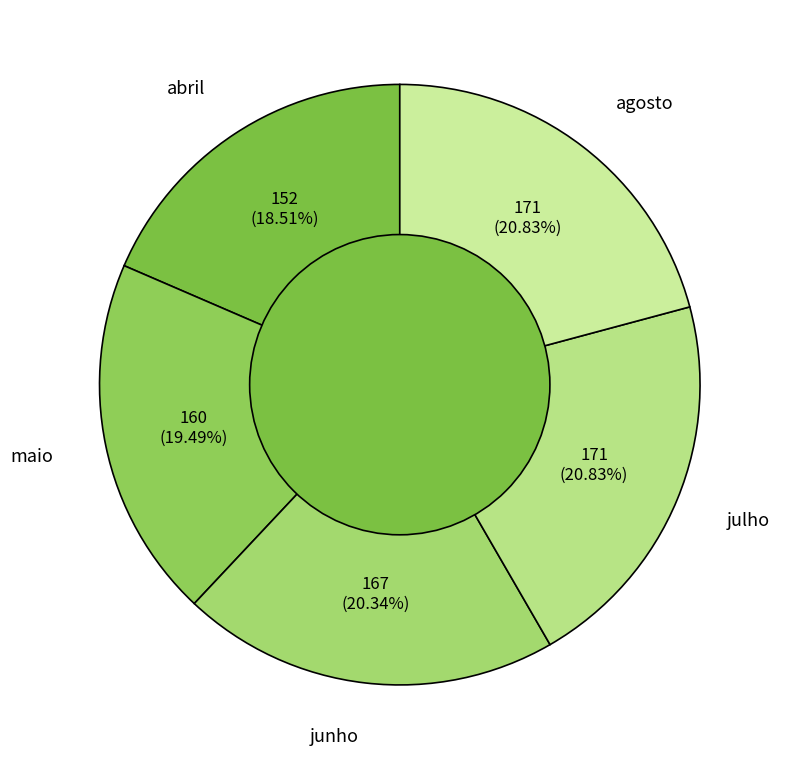

To the nearest percent, what portion does abril represent?

19%